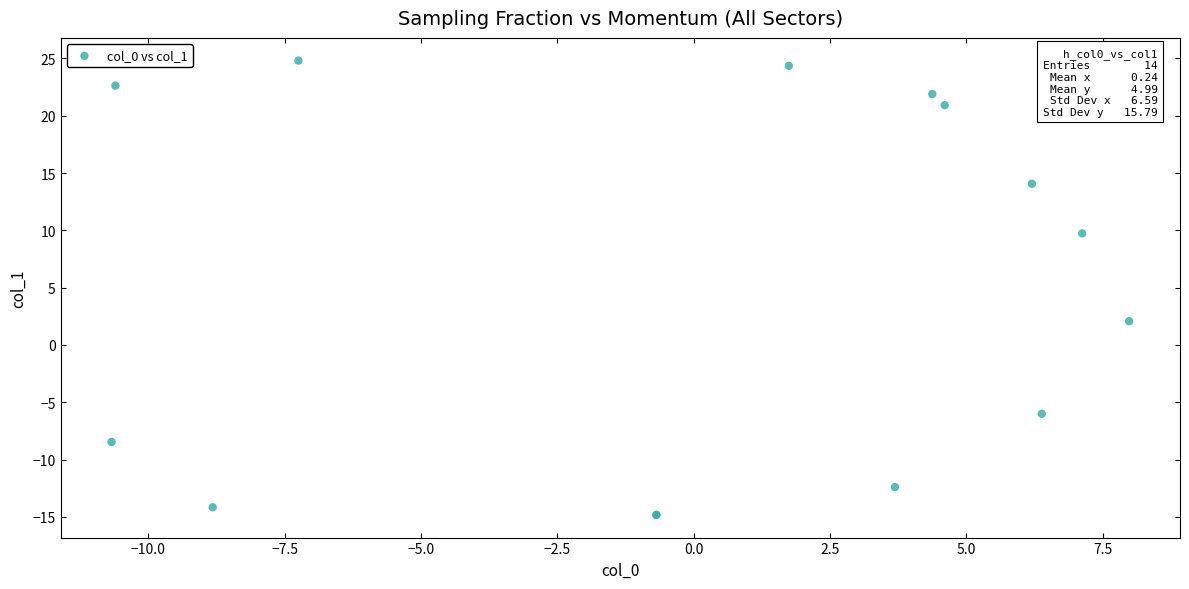

What Y value in the scatter plot is closest to 4?

2.1